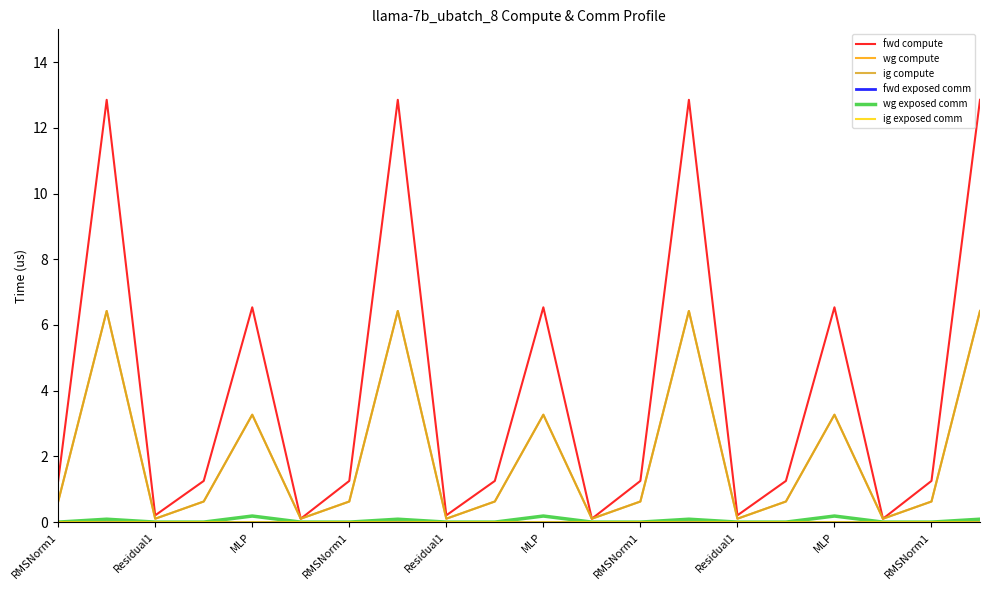

Is this an area chart (filled region under the line)?

No